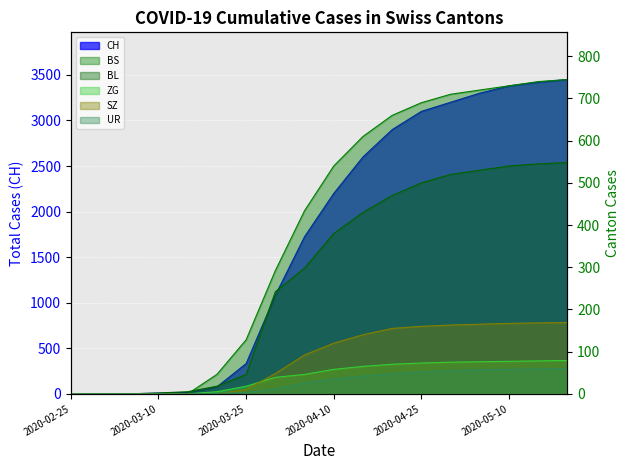

Where is UR nearest to the value 30?

2020-04-04